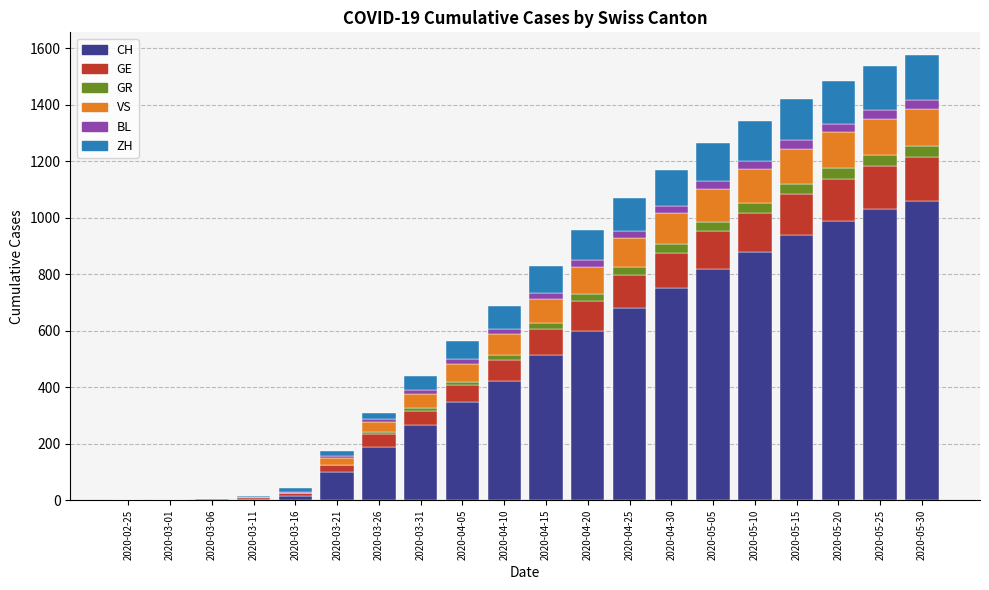

What is the highest value of the CH series?

1060